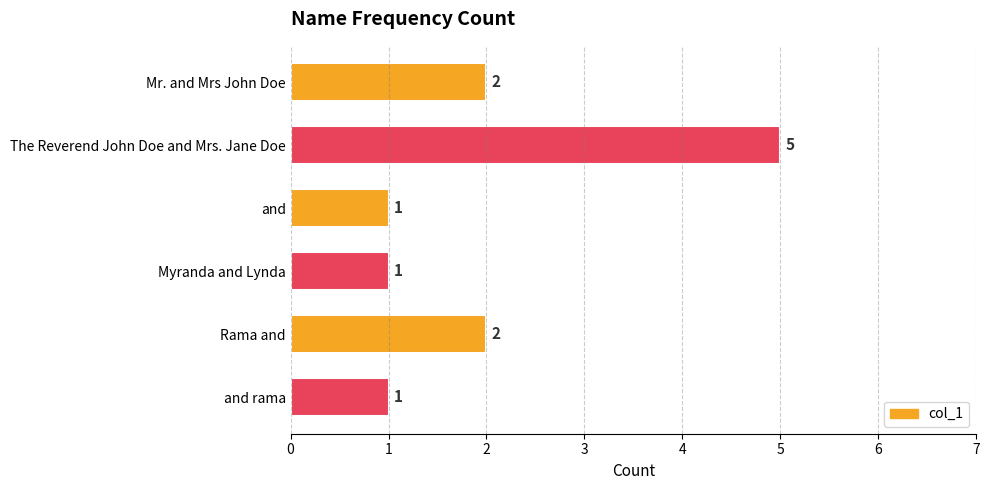

What is the difference between the values at Mr. and Mrs John Doe and The Reverend John Doe and Mrs. Jane Doe?

3